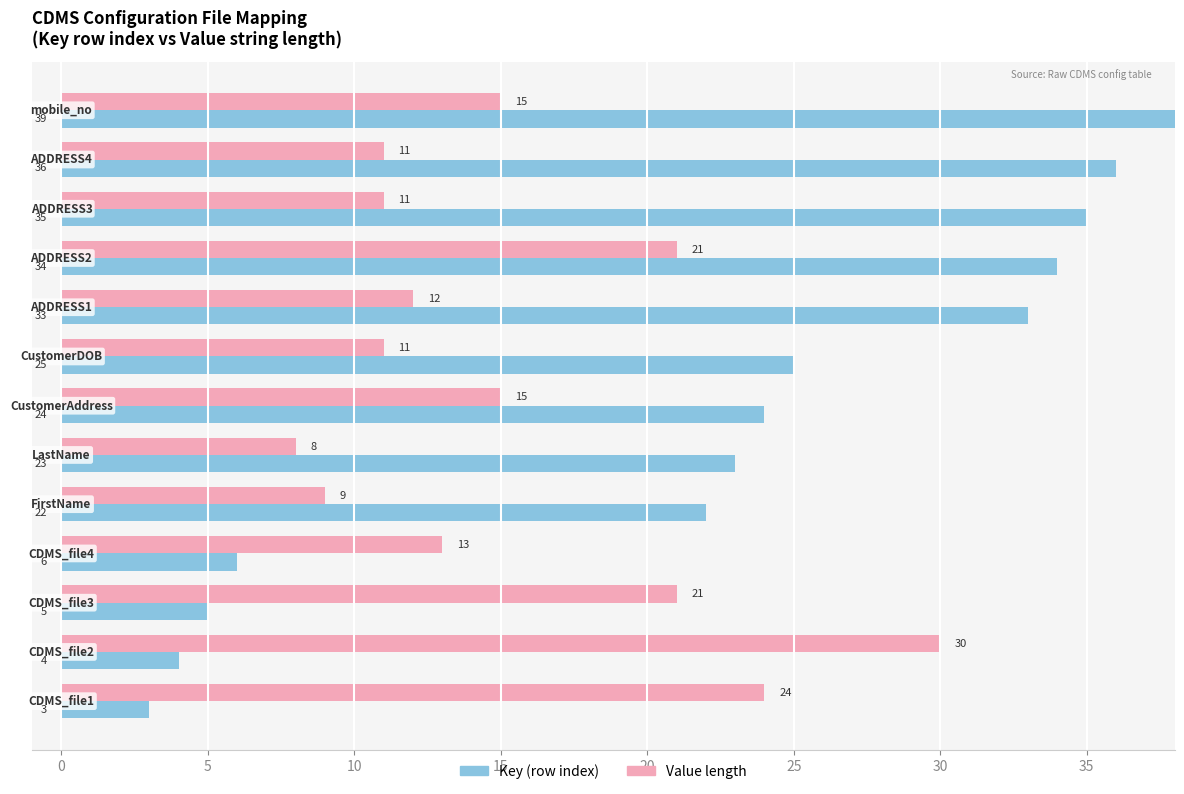

At how many categories does at least one series exceed 30?

5